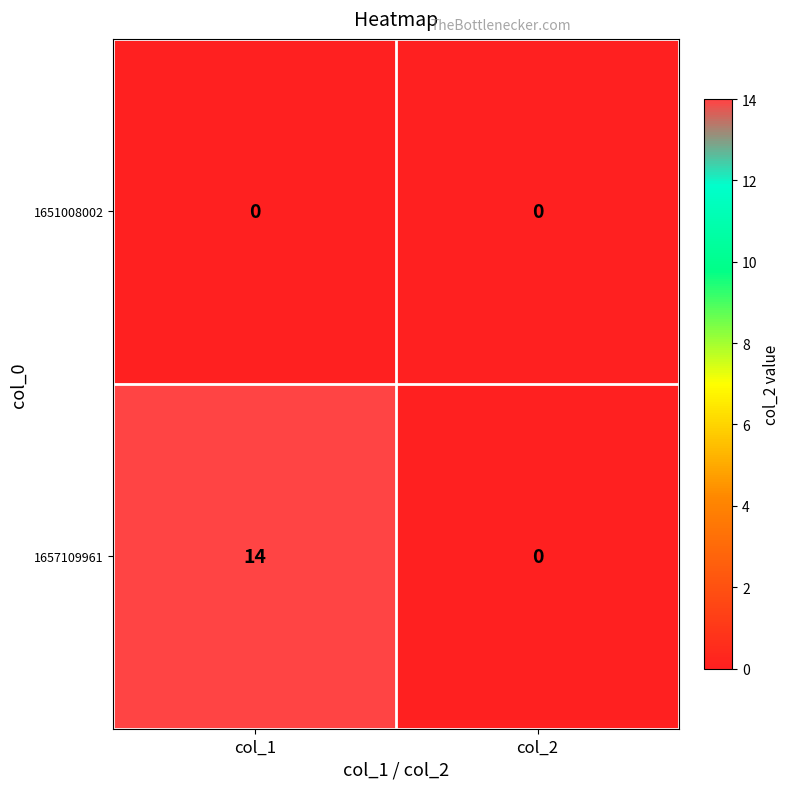

What is the maximum value for 1657109961?

14